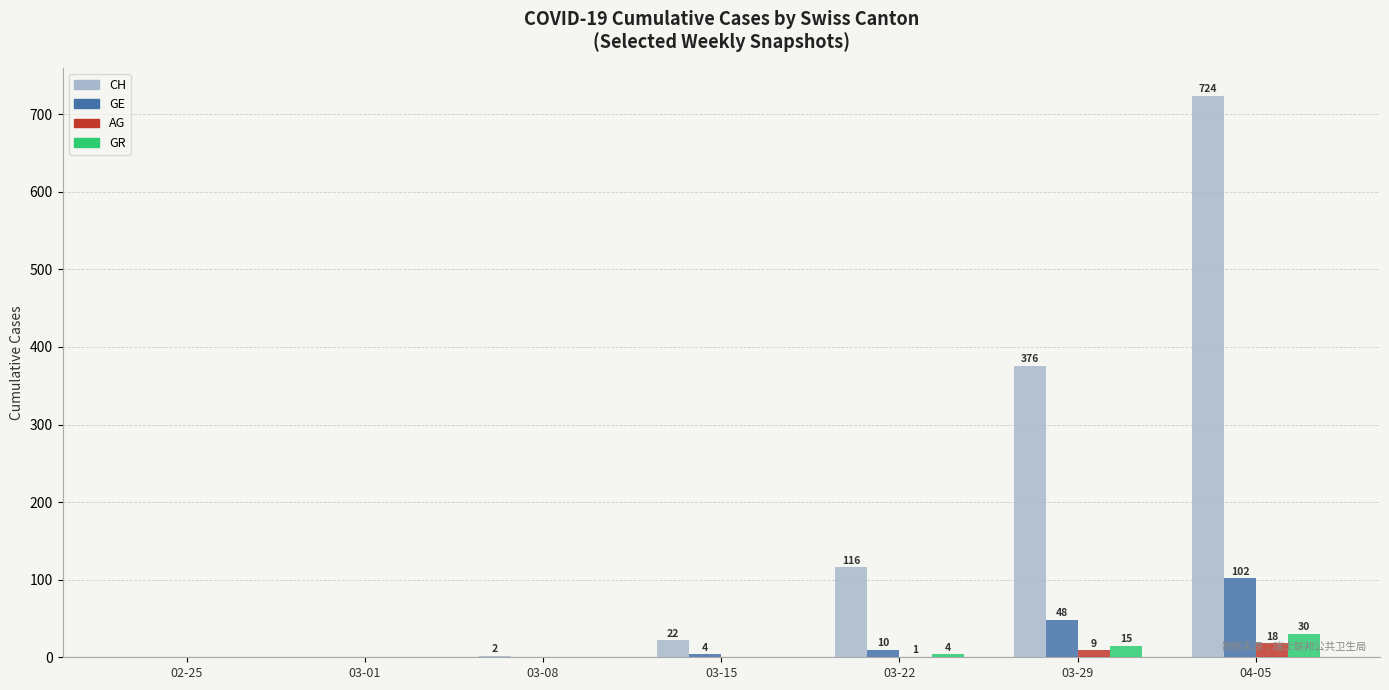

Reading left to right, extract all data points from this chart.

CH: 02-25=0	03-01=0	03-08=2	03-15=22	03-22=116	03-29=376	04-05=724
GE: 02-25=0	03-01=0	03-08=0	03-15=4	03-22=10	03-29=48	04-05=102
AG: 02-25=0	03-01=0	03-08=0	03-15=0	03-22=1	03-29=9	04-05=18
GR: 02-25=0	03-01=0	03-08=0	03-15=0	03-22=4	03-29=15	04-05=30